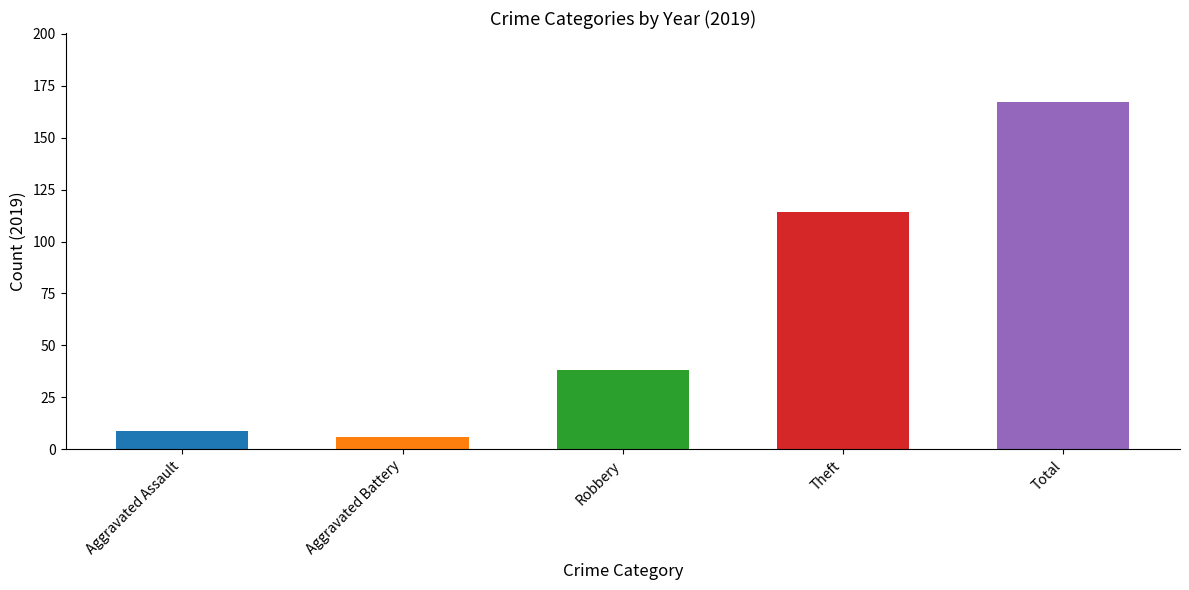

What is the change in value from Aggravated Battery to Theft?

+108